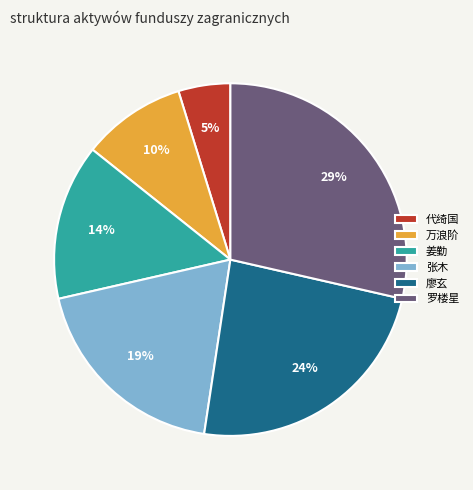

To the nearest percent, what percentage of the pie is 万浪阶?

10%